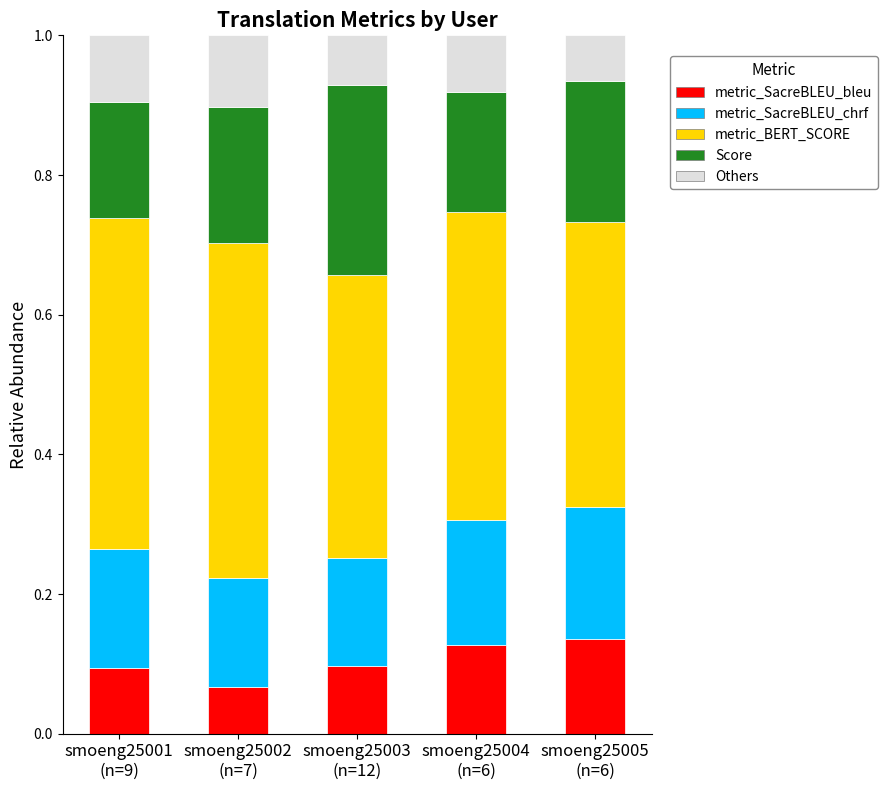

What is the difference between the maximum and minimum values in the metric_SacreBLEU_bleu series?

0.1